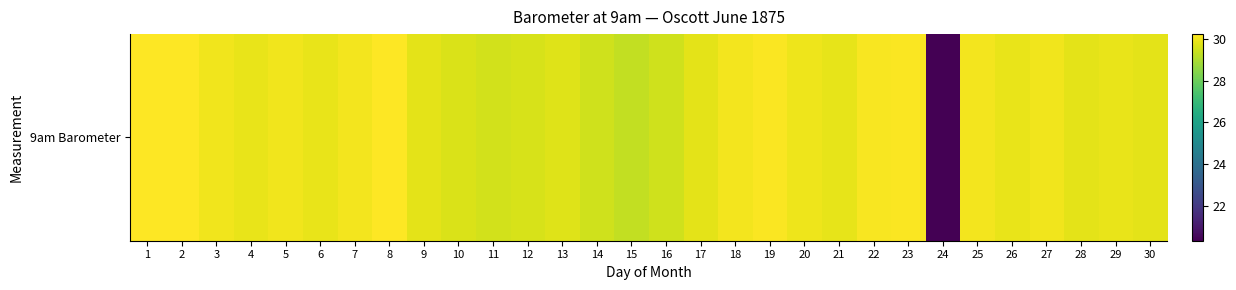

Rank the categories by value from lowest to highest.

24, 15, 14, 16, 11, 12, 10, 13, 17, 28, 30, 9, 21, 26, 4, 29, 6, 20, 5, 27, 3, 7, 25, 18, 22, 19, 23, 8, 2, 1